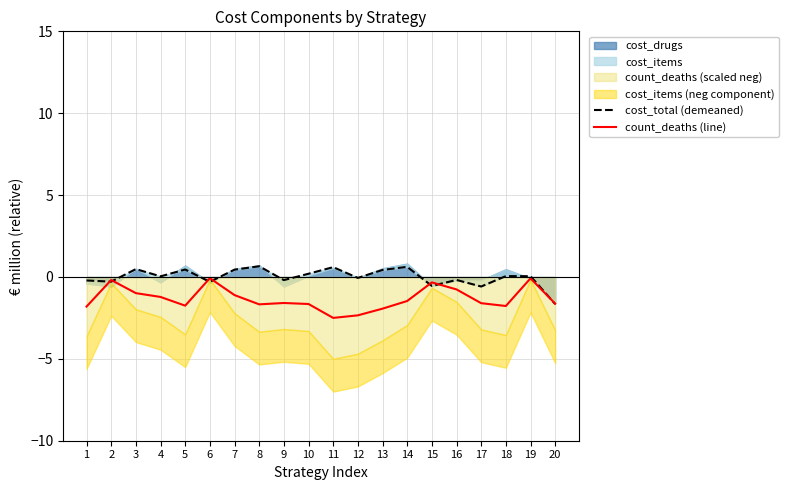

True or false: count_deaths (line) has more than 0 interior local peaks.

True